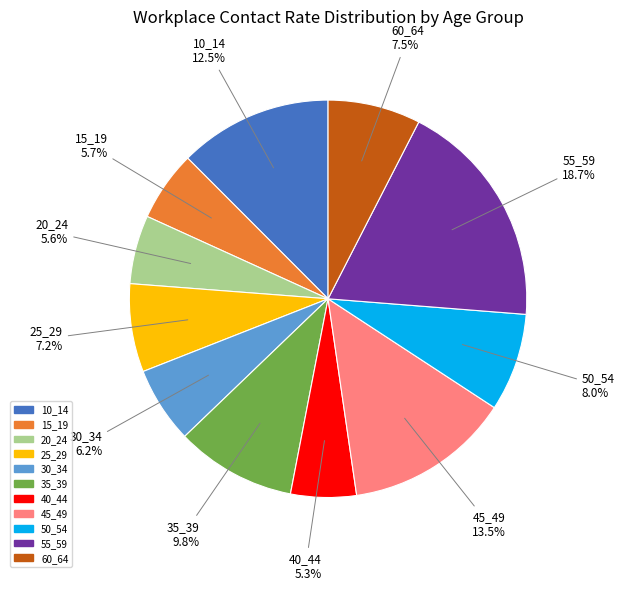

How many segments does this pie chart have?

11